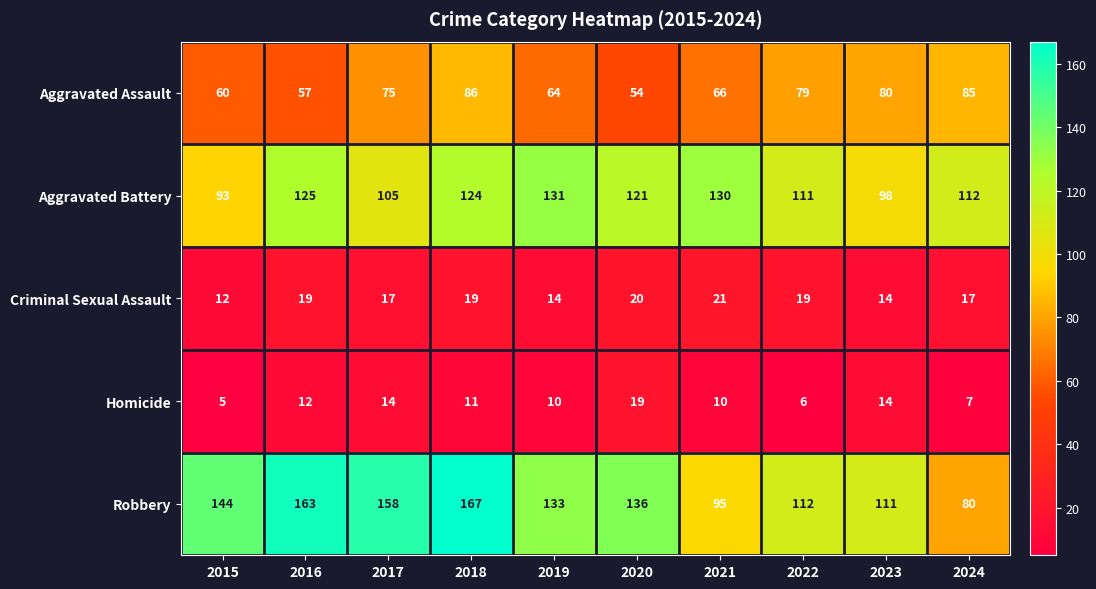

At how many categories does at least one series exceed 29?

10